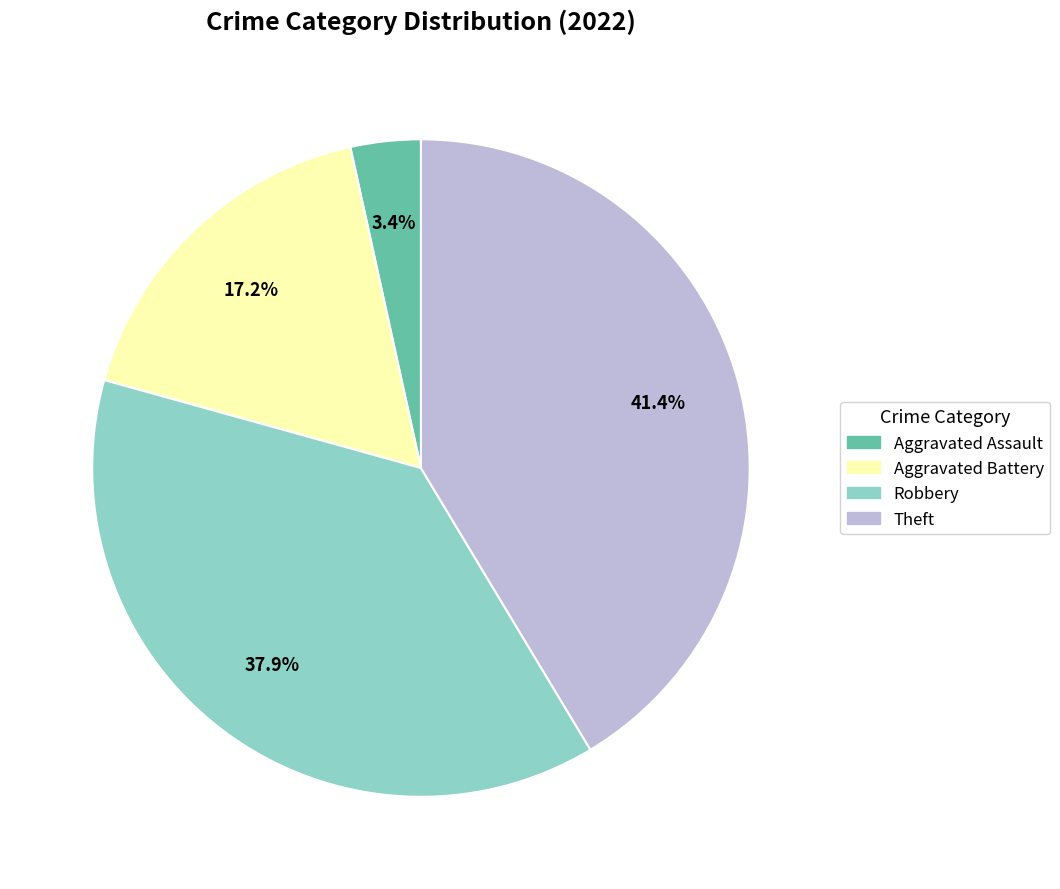

Is there a majority slice in this chart?

No